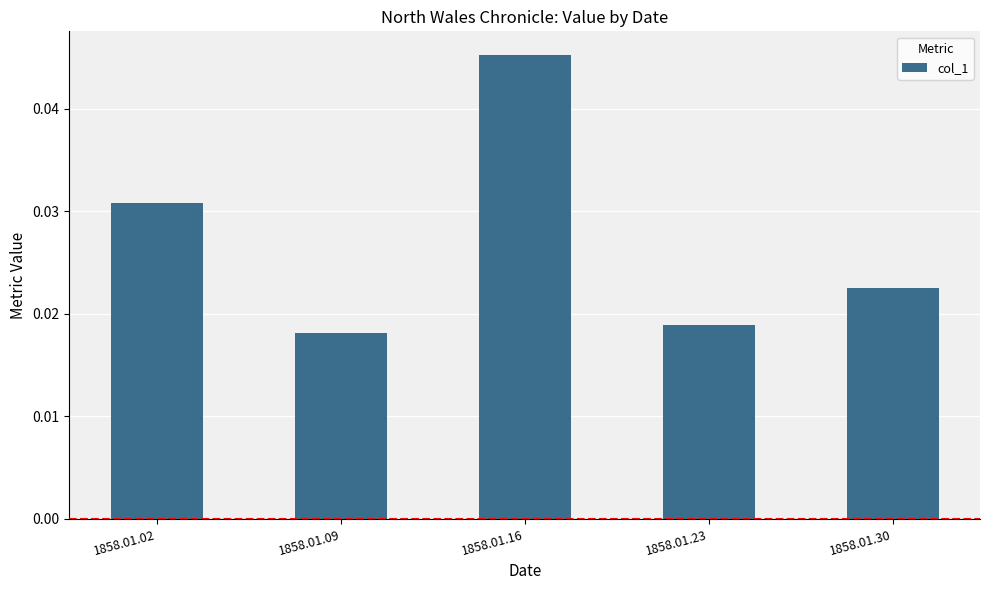

Count the values in the range 0 to 1.

5